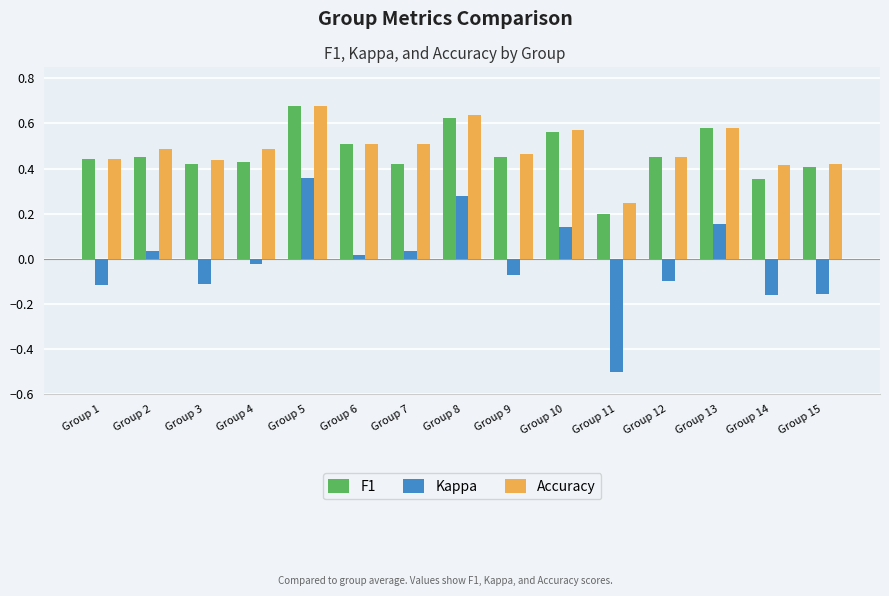

Which label corresponds to the smallest value in the chart?

Group 11